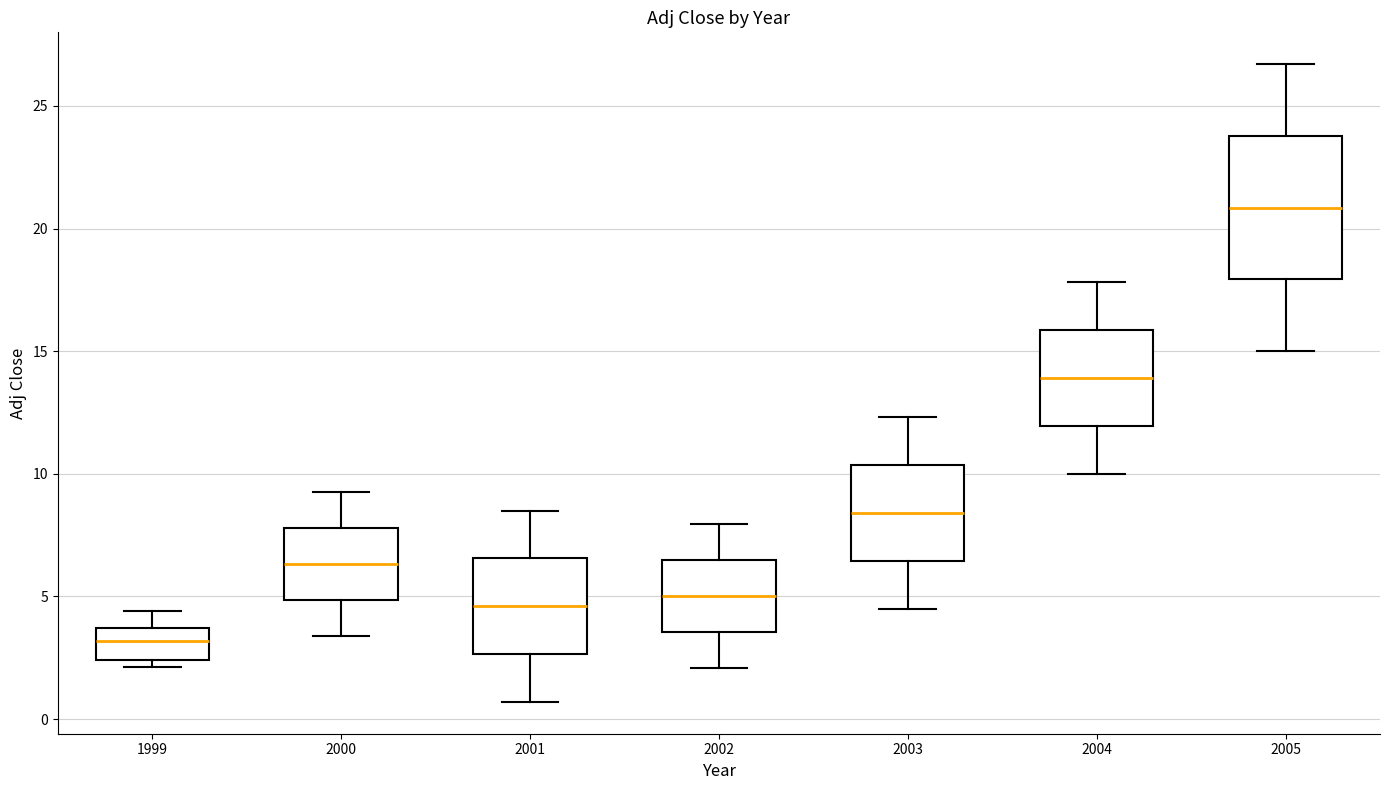

Which box's median line is the lowest?

1999